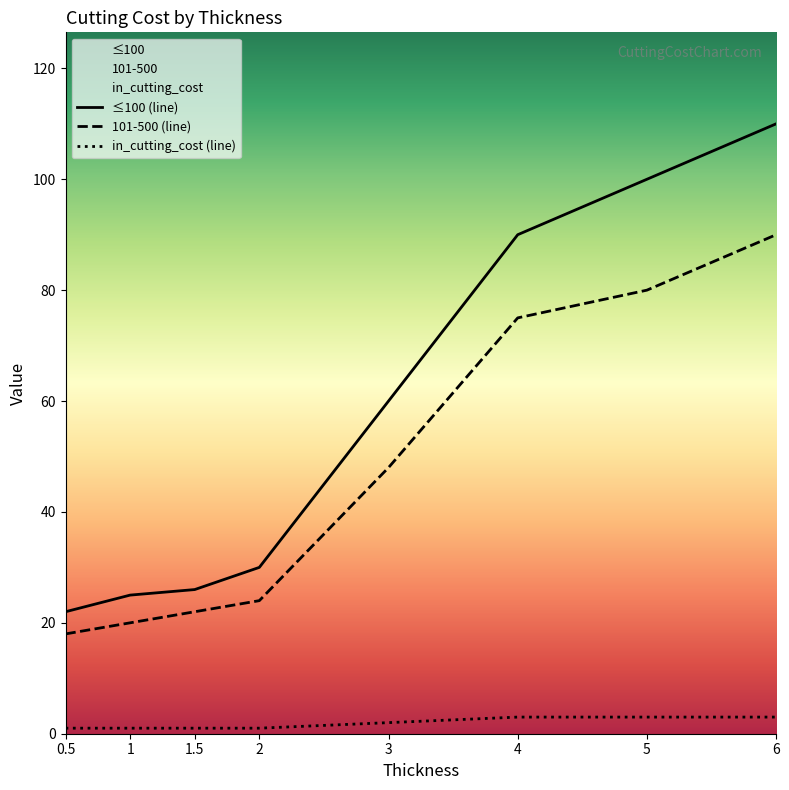

True or false: in_cutting_cost and ≤100 intersect in this chart.

False